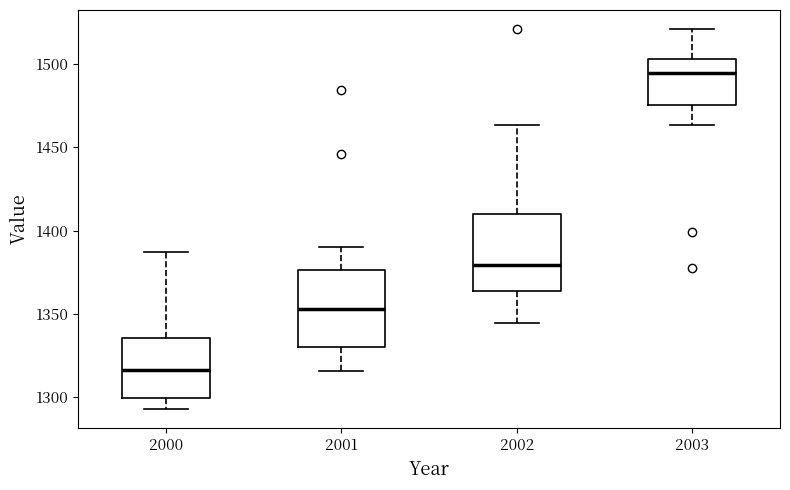

Where does the lower whisker of the box at x = 2000 end on the y-axis? The values are not printed on the chart, so give them approximately, as read against the axis.

1295